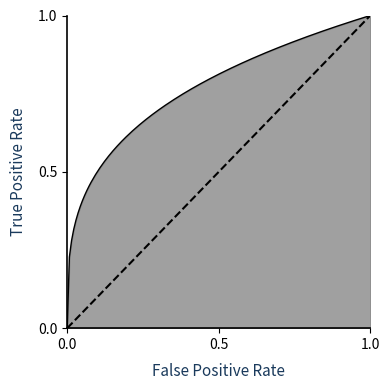

Reading left to right, what are all the values shown in this chart?

0	1